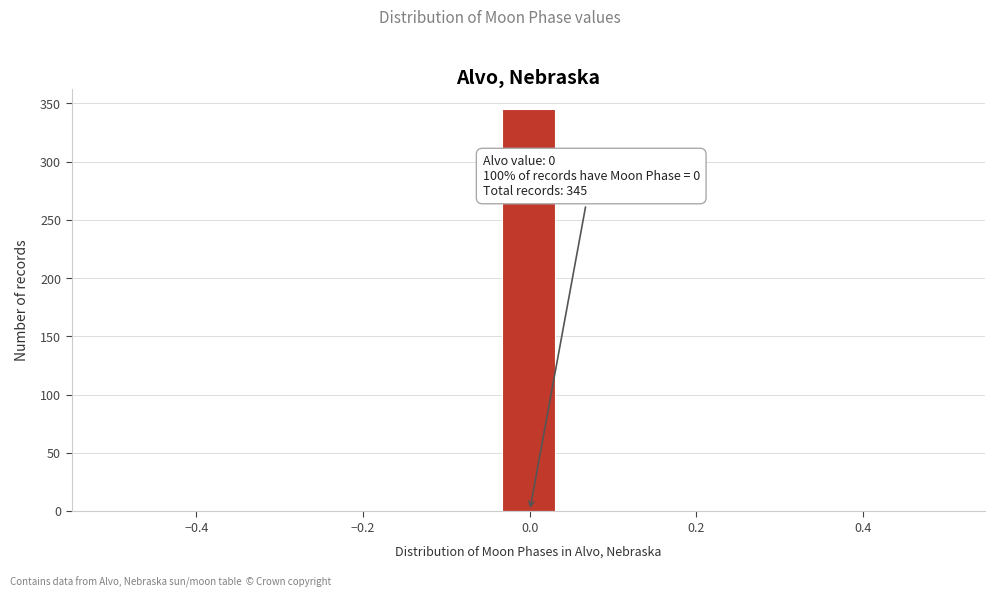

Read against the x-axis, roughly where is the centre of the tallest bar?

0.00